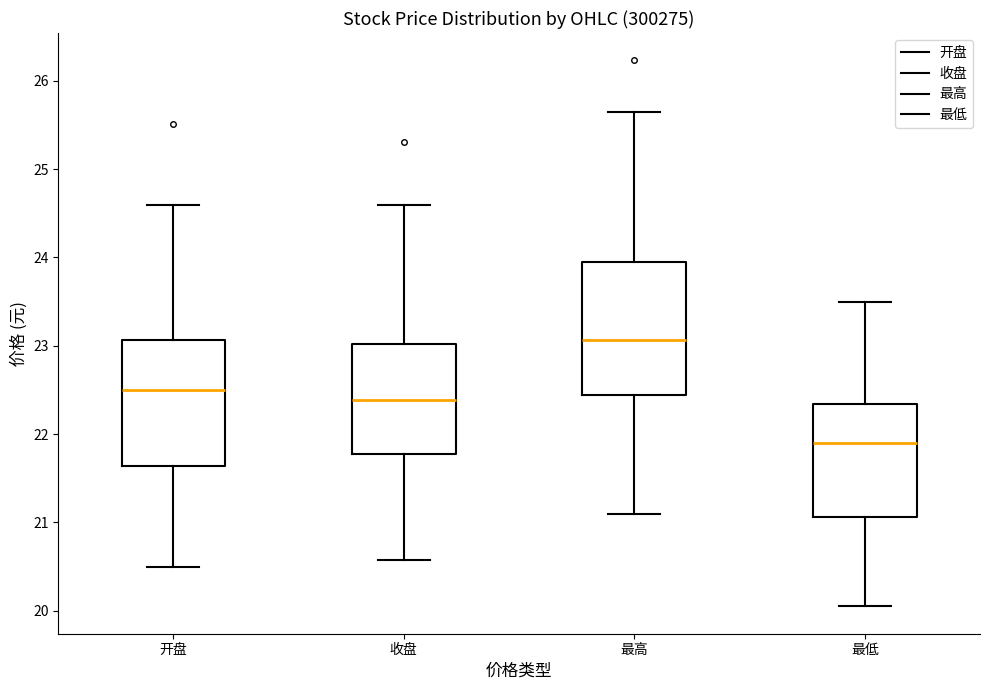

Where is the upper edge of the box for 最低 on the y-axis? The values are not printed on the chart, so give them approximately, as read against the axis.

22.3